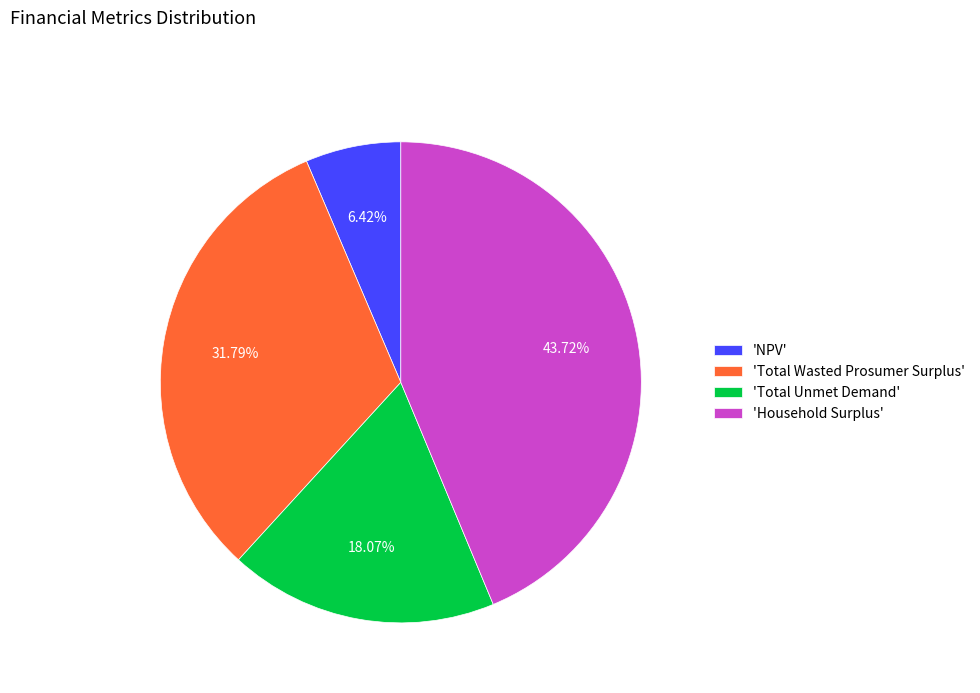

Is there a majority slice in this chart?

No